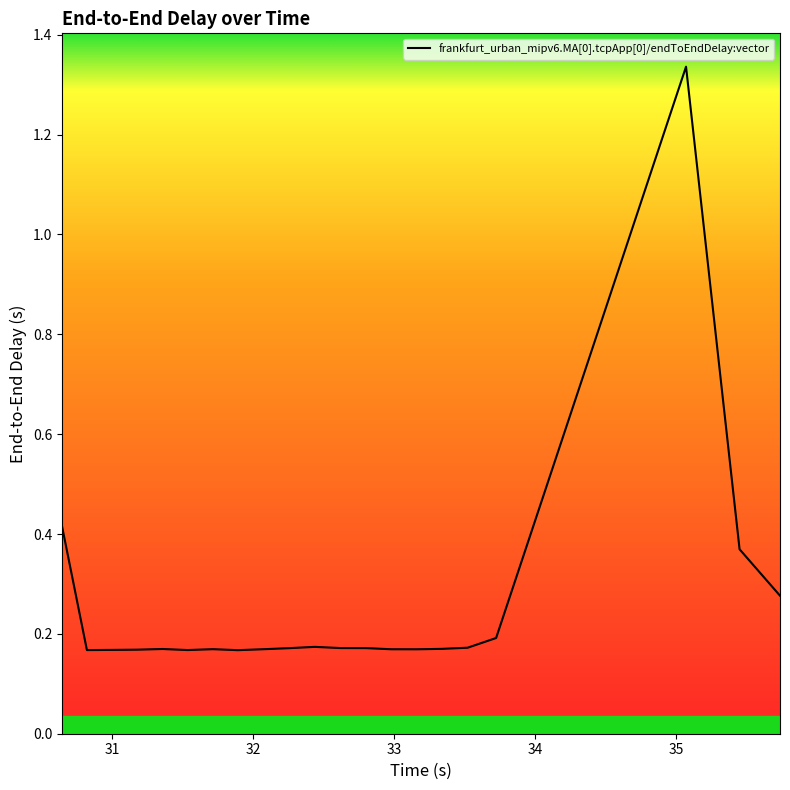

Does the chart display data point markers on the line(s)?

No